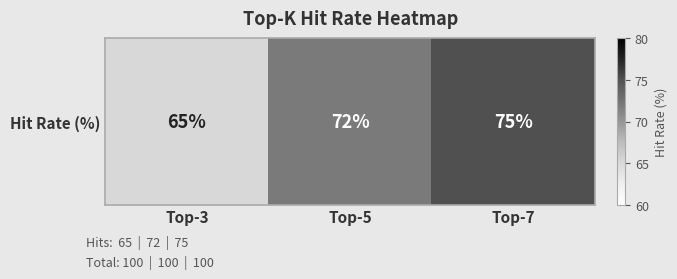

Reading left to right, transcribe all the data shown in this chart.

65	72	75